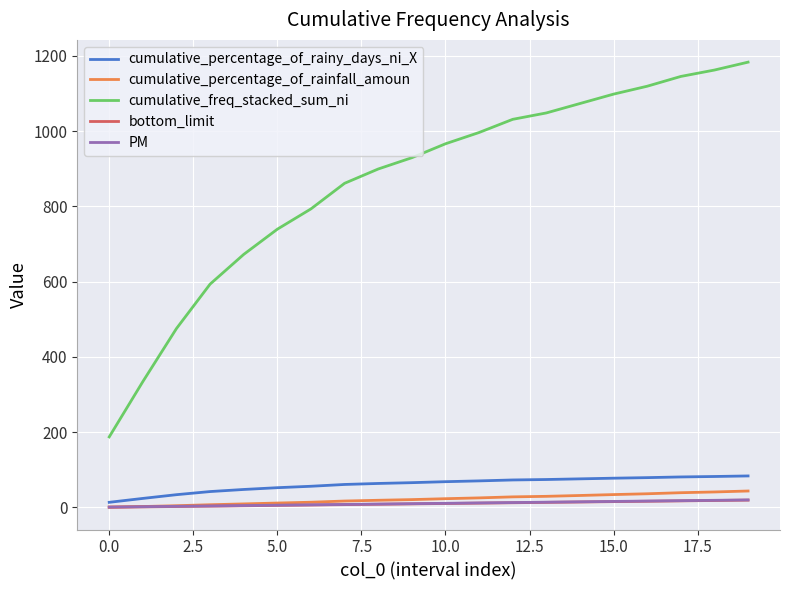

Which series has the largest total across all categories?

cumulative_freq_stacked_sum_ni